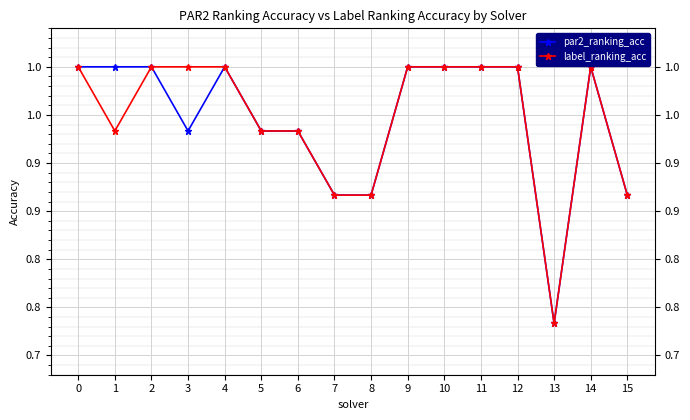

Does the chart have visible grid lines?

Yes